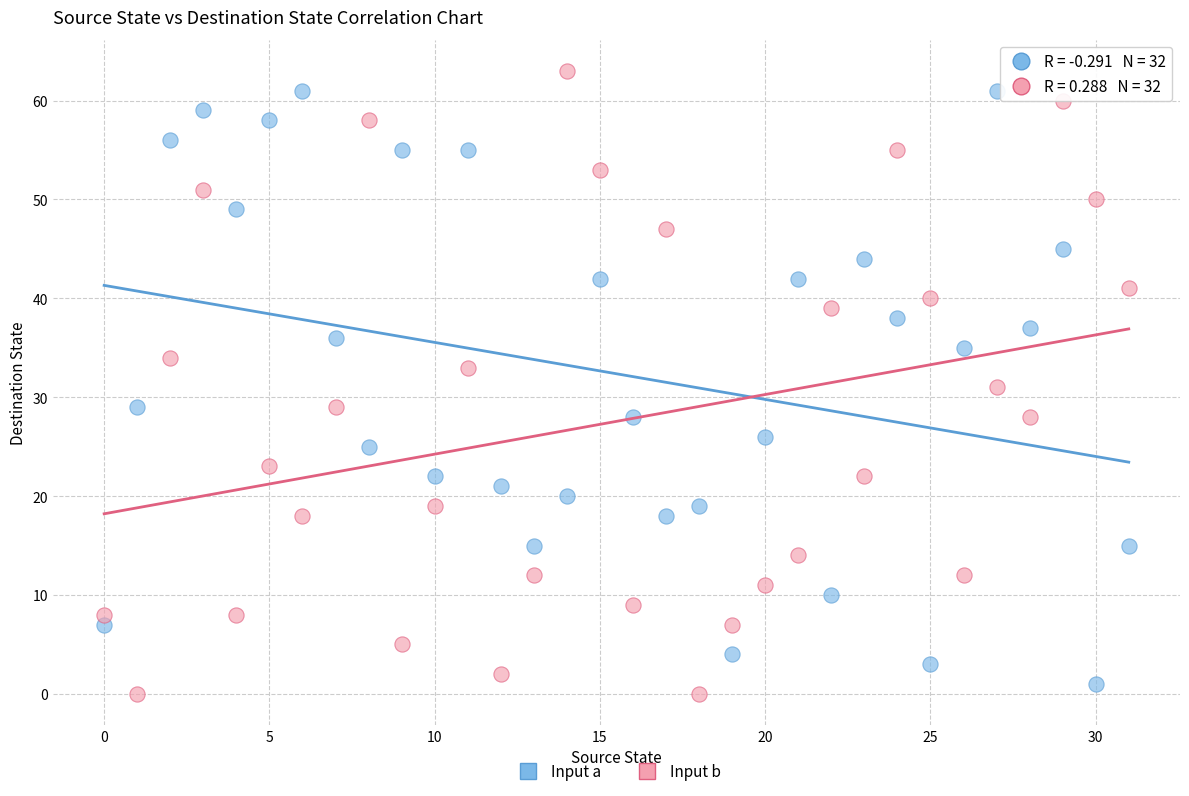

Across all data points, what is the range of Y values (max minus min)?

63